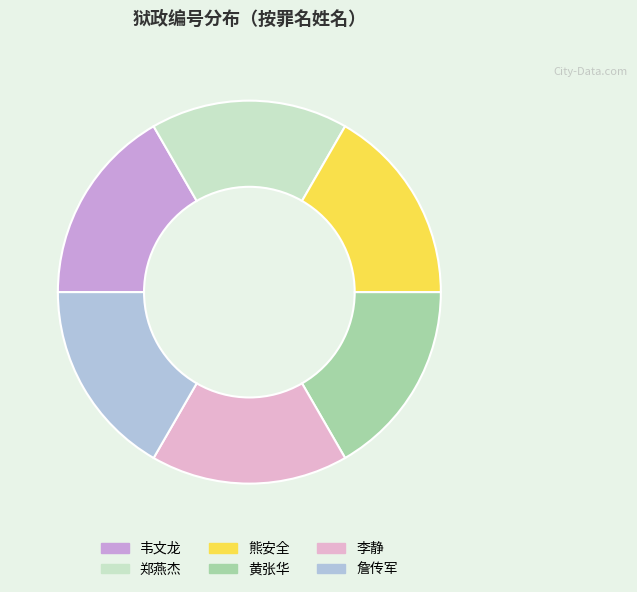

How many segments does this pie chart have?

6